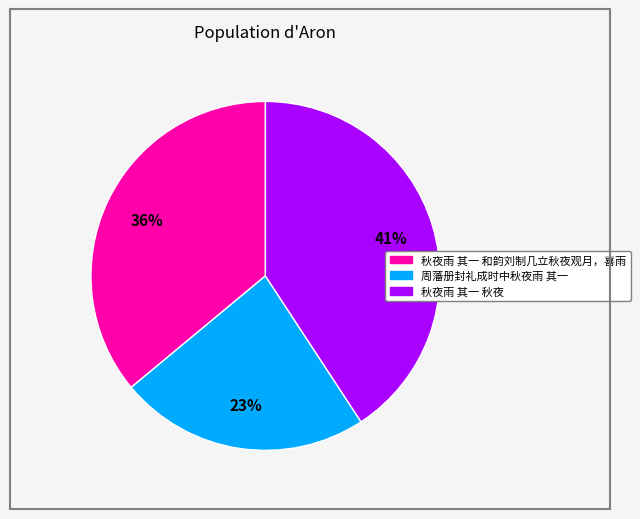

True or false: 秋夜雨 其一 和韵刘制几立秋夜观月，喜雨 accounts for 50% of the total.

False